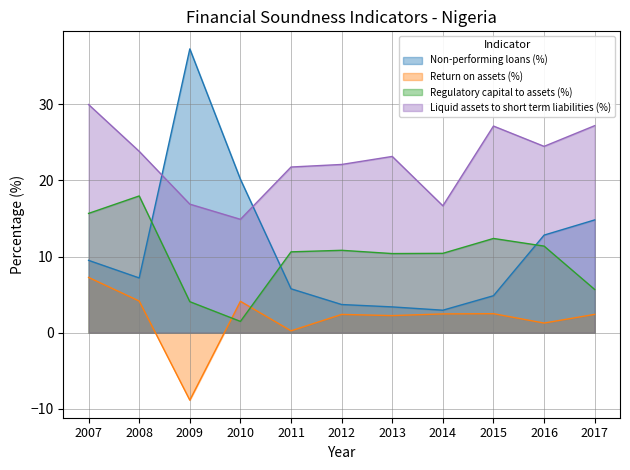

True or false: Liquid assets to short term liabilities (%) has a value of 23.1 at 2013.

True